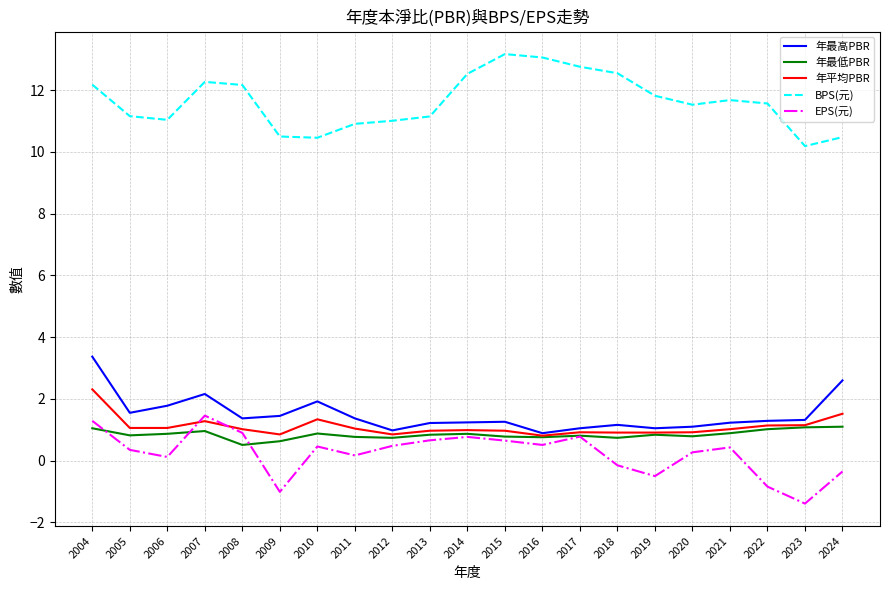

True or false: BPS(元) and 年最低PBR cross at least once.

False